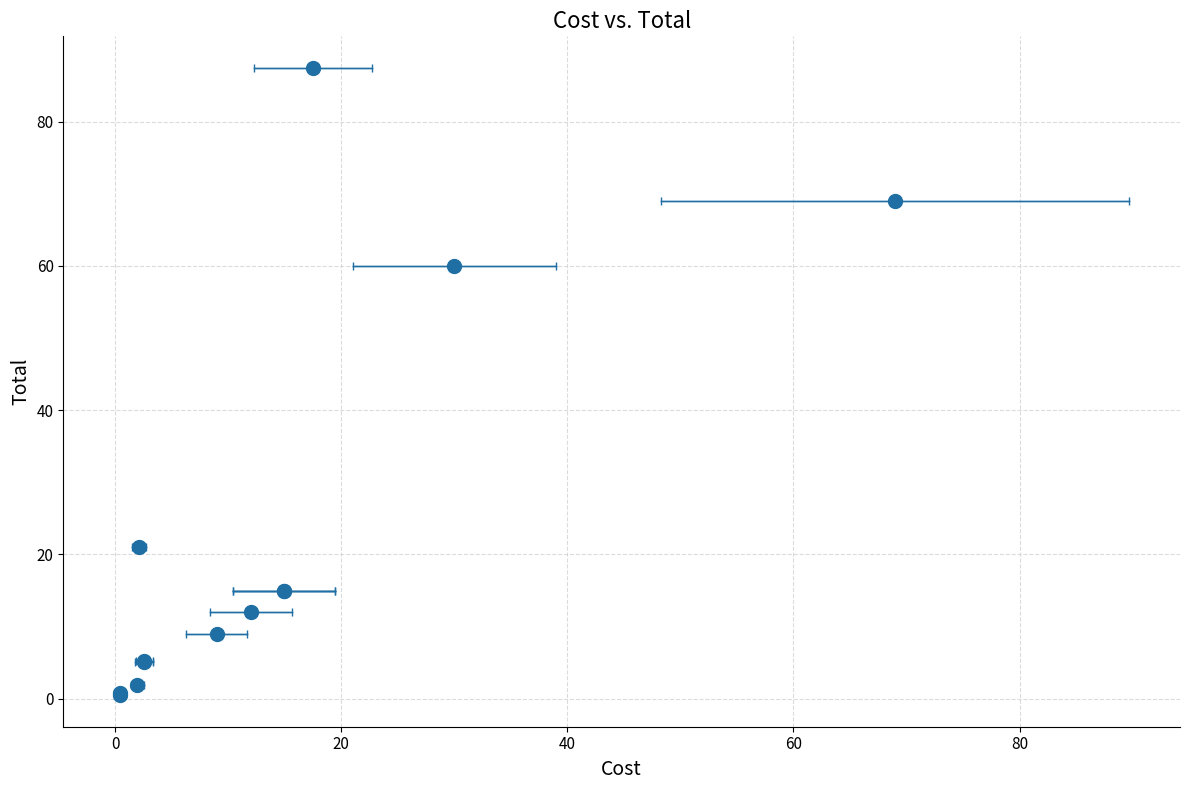

What Y value in the scatter plot is closest to 43?

60.0